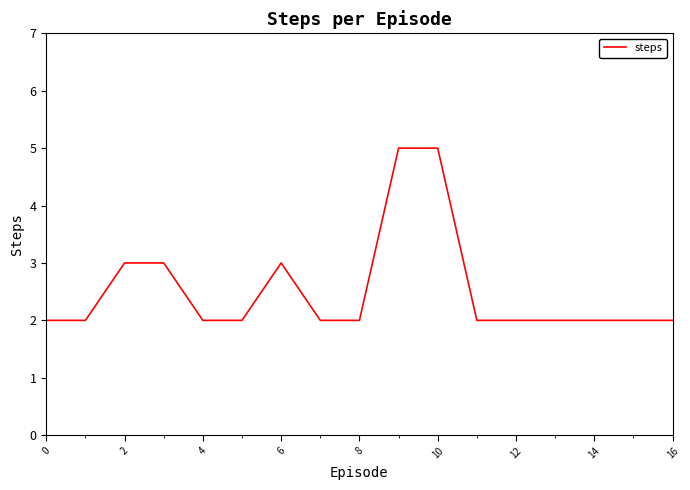

What is the difference between the maximum and minimum values?

3